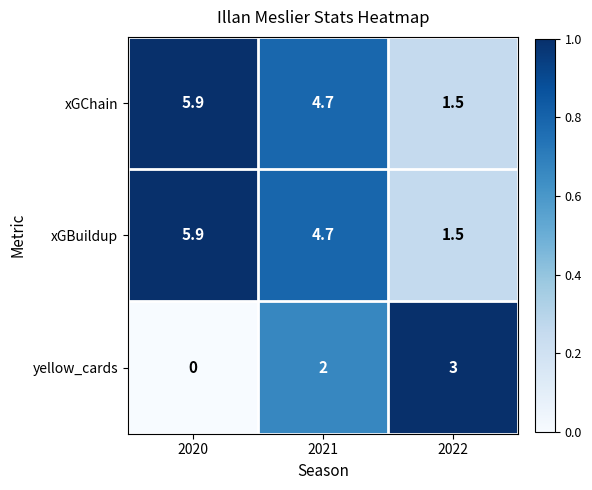

Reading left to right, list all the values displayed in this chart.

xGChain: 5.9	4.7	1.5
xGBuildup: 5.9	4.7	1.5
yellow_cards: 0.0	2.0	3.0